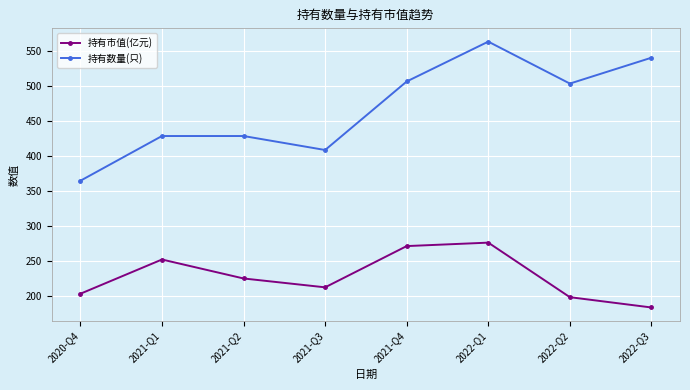

True or false: 持有数量(只) and 持有市值(亿元) cross at least once.

False